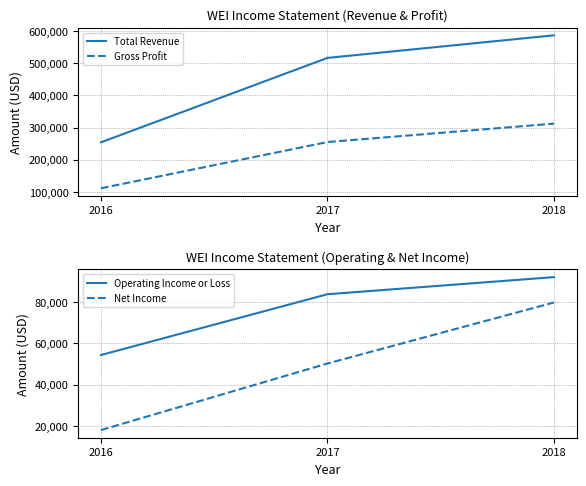

Which series has the largest range (max minus min)?

Total Revenue